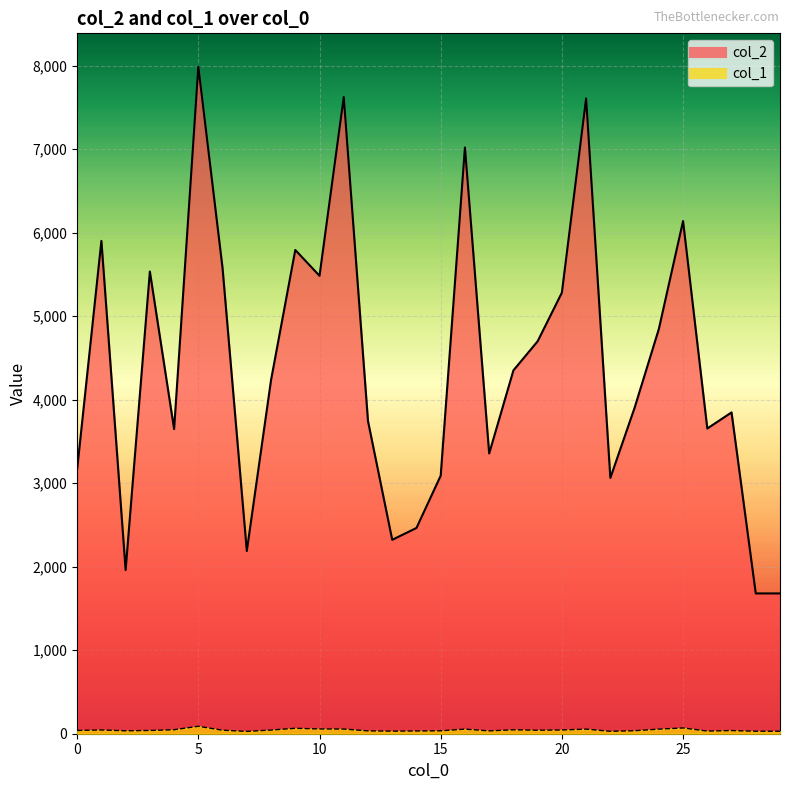

Which series has the widest spread of values?

col_2